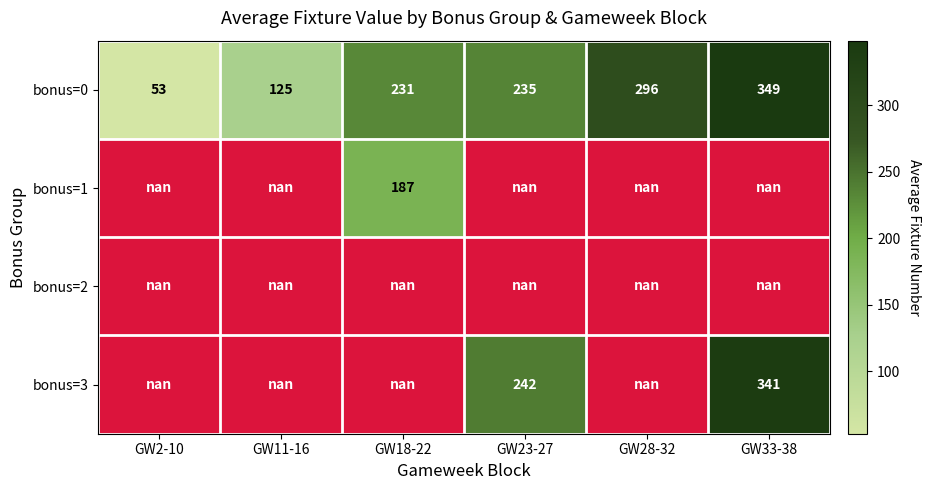

At which category does the chart reach its peak across all series?

GW33-38